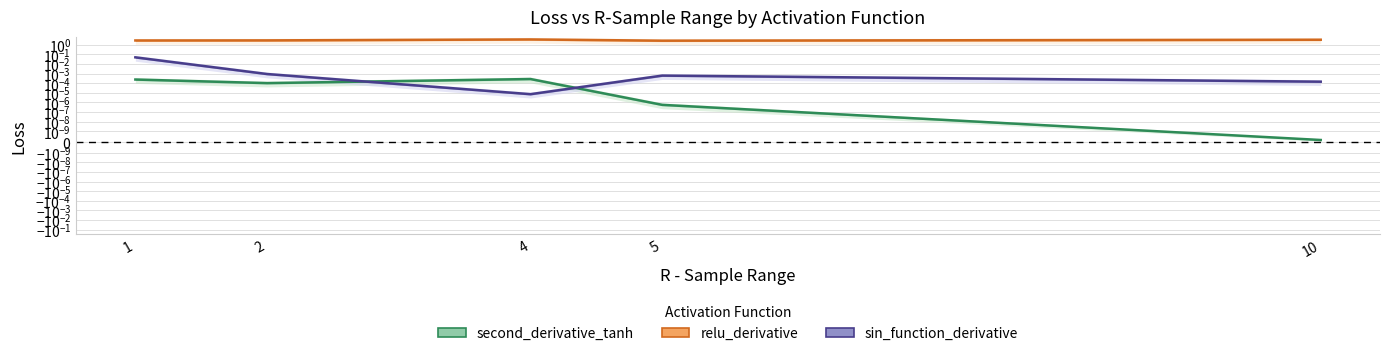

Which series has the largest range (max minus min)?

relu_derivative